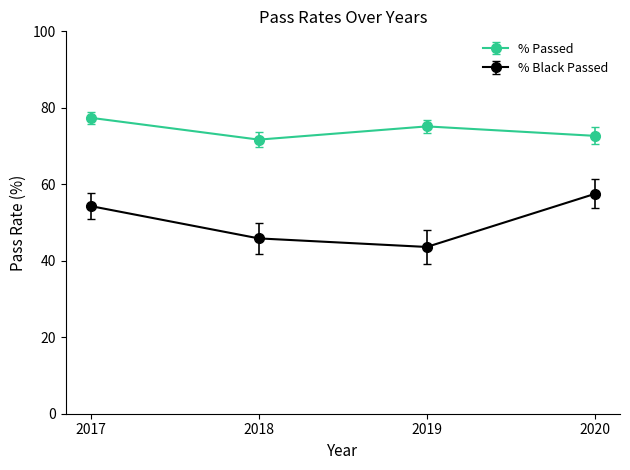

The value of % Passed at 2018 is 71.7. True or false?

True